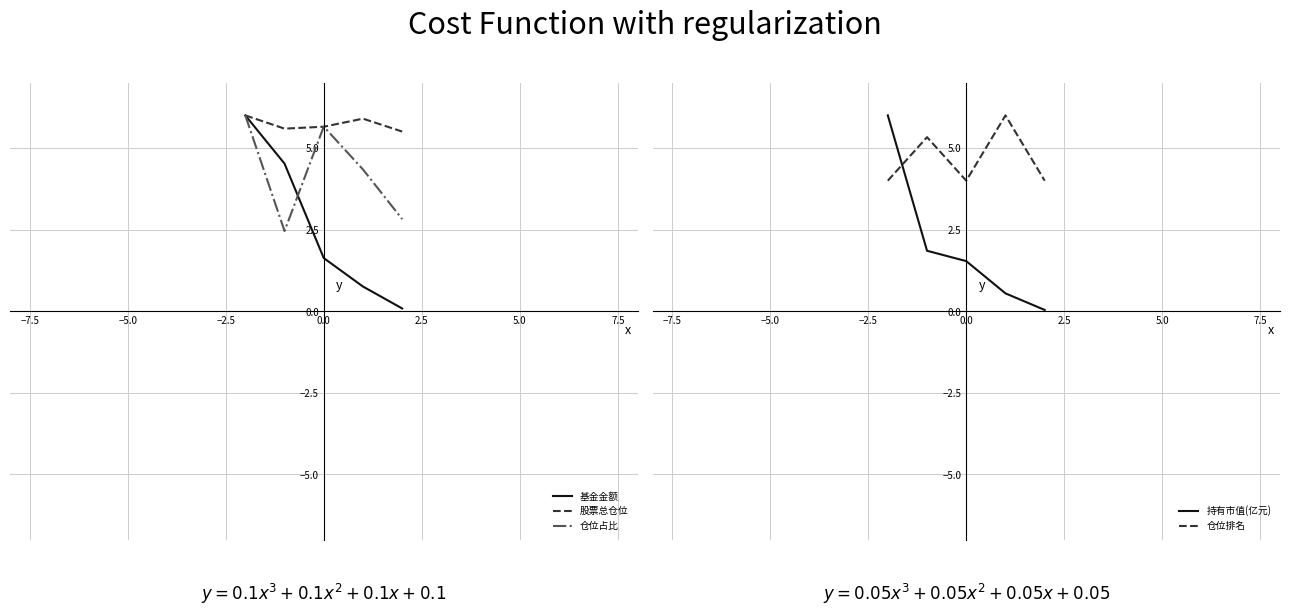

Does the chart have visible grid lines?

Yes